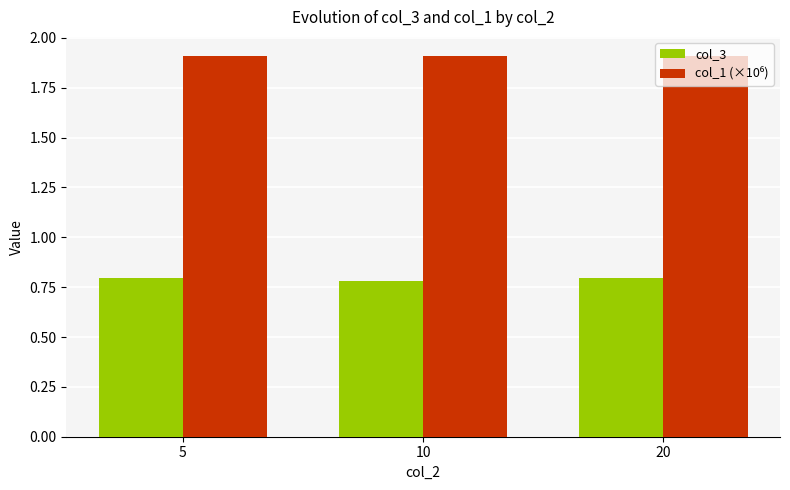

What is the sum of the col_3 values at 10 and 5?

1.6